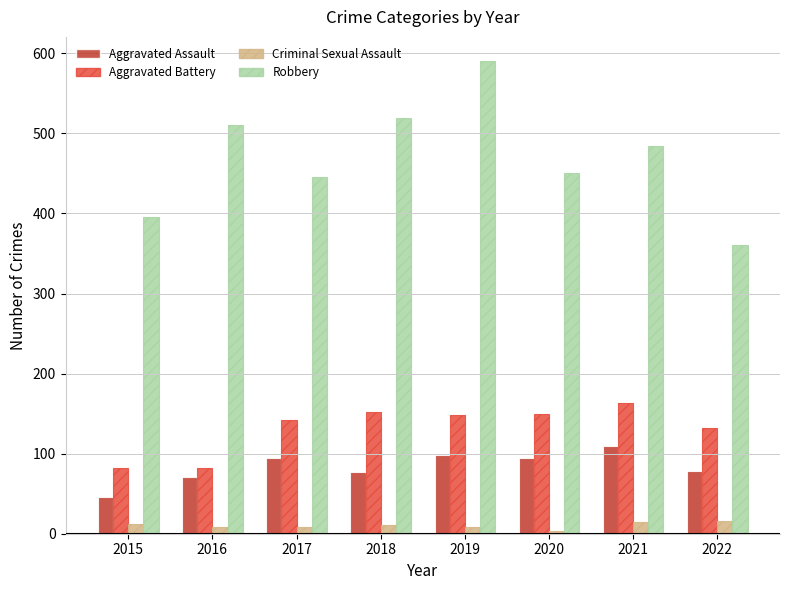

True or false: Aggravated Battery has a value of 35 at 2018.

False